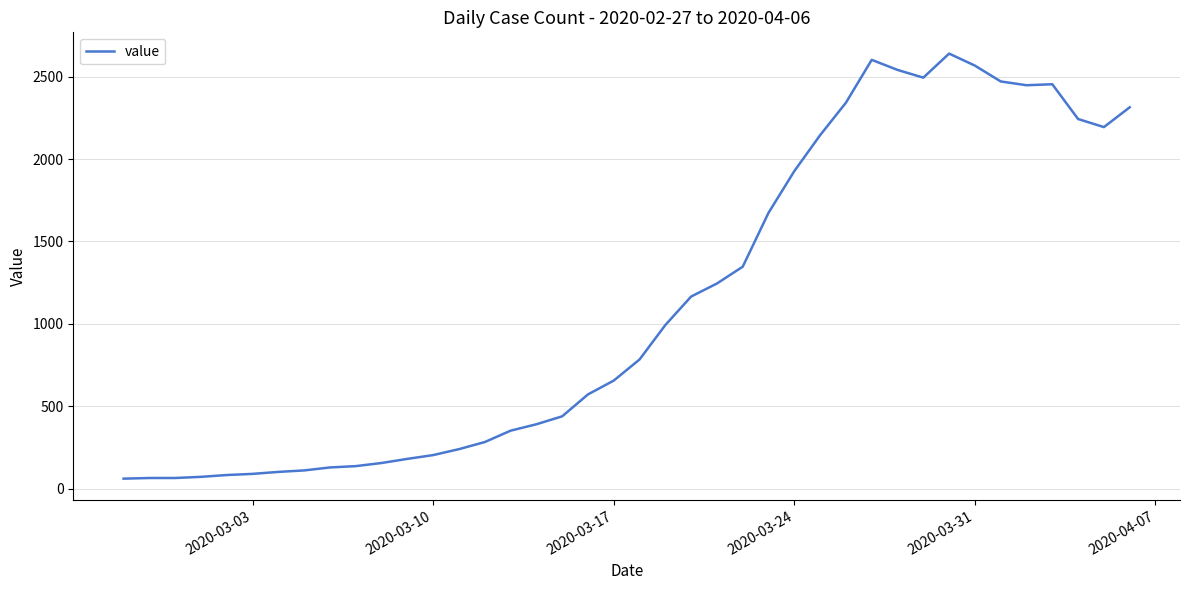

What is the greatest value displayed?

2640